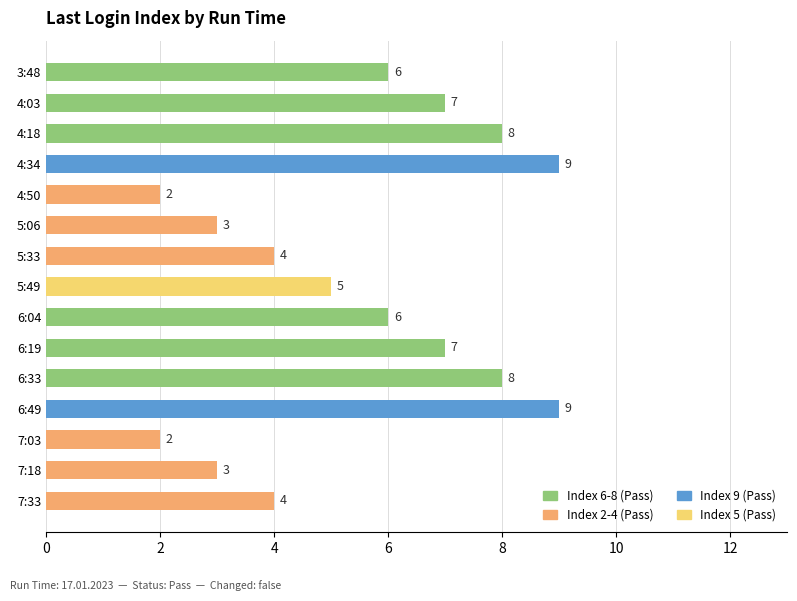

What position from the bottom is 4:18?

13